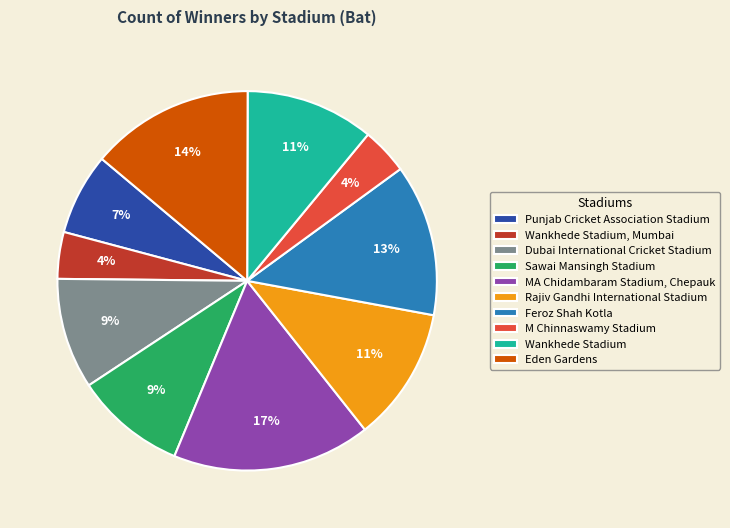

To the nearest percent, what portion does Dubai International Cricket Stadium represent?

9%